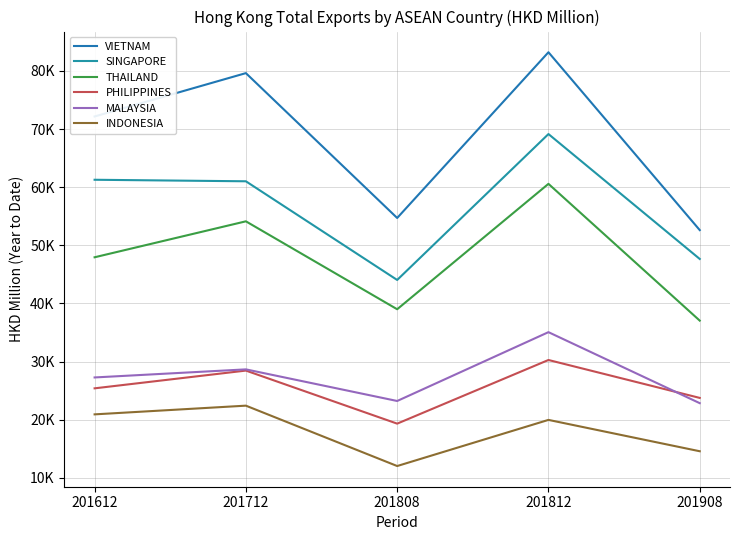

Reading right to left, transcribe all the data shown in this chart.

VIETNAM: 52624.0	83225.0	54710.8	79632.2	72173.5
SINGAPORE: 47658.0	69150.2	44047.1	61023.0	61285.1
THAILAND: 37050.6	60581.9	39007.6	54135.4	47949.1
PHILIPPINES: 23753.0	30277.4	19326.8	28455.3	25400.5
MALAYSIA: 22848.5	35066.2	23223.6	28662.6	27273.0
INDONESIA: 14577.4	19970.0	12033.0	22420.6	20922.3